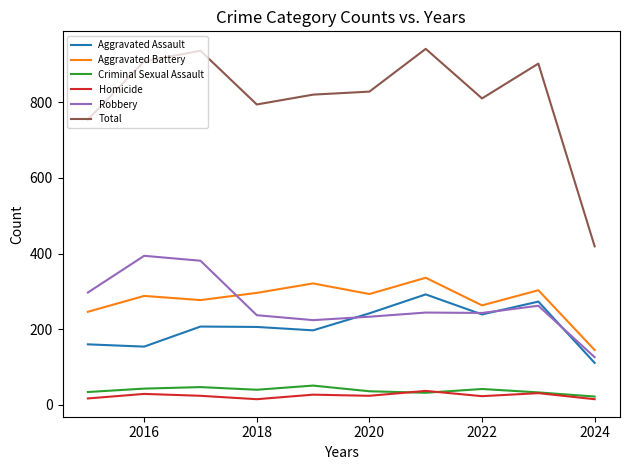

Which series has the widest spread of values?

Total